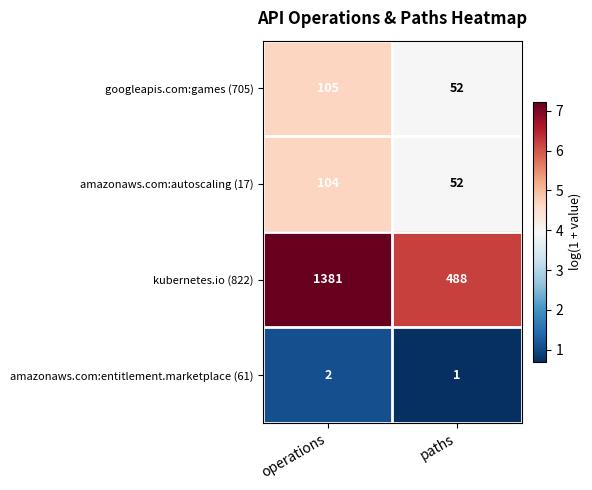

What is the sum of the amazonaws.com:autoscaling (17) values at paths and operations?

156